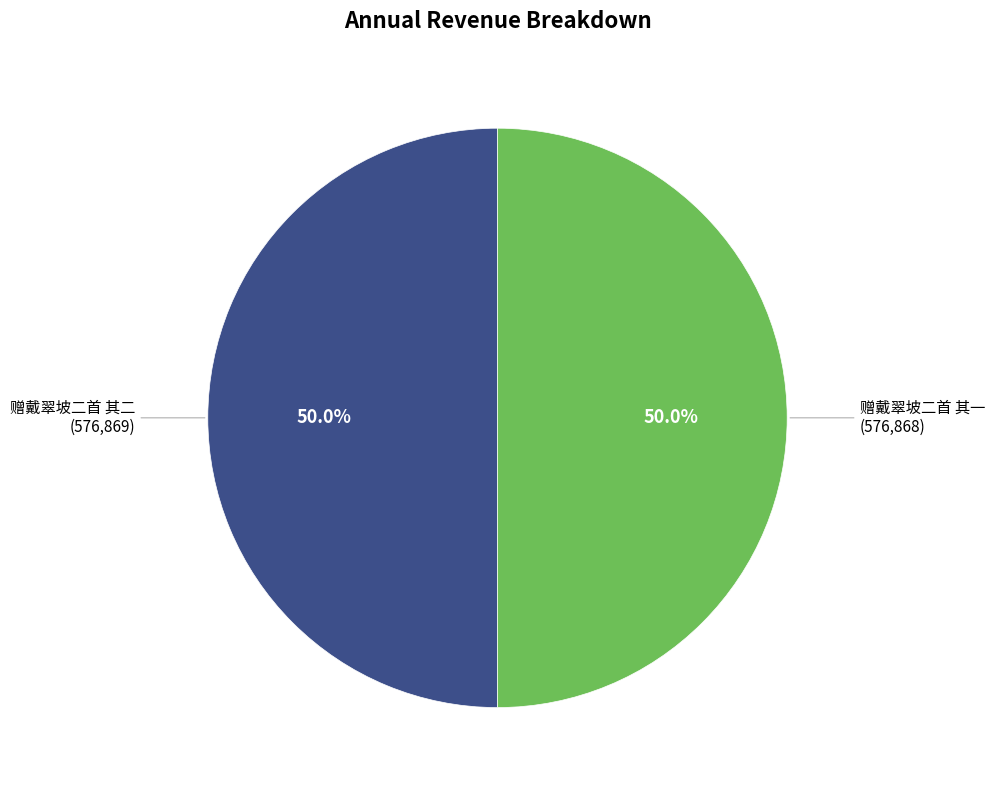

Count the number of slices in the pie.

2